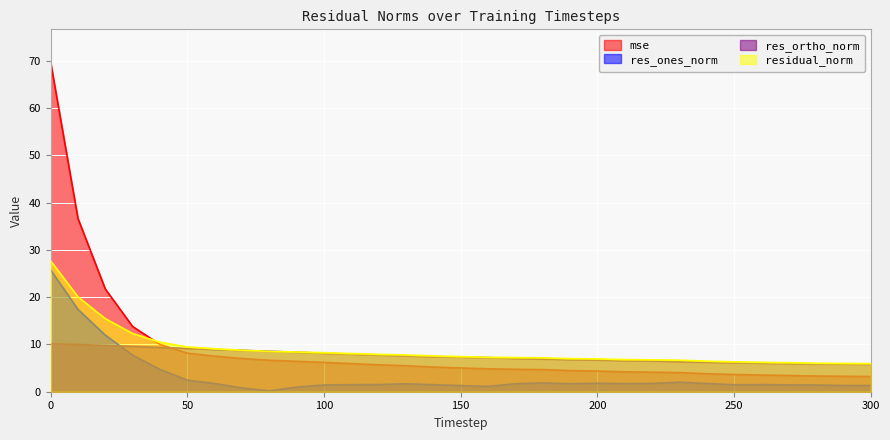

How many values in the mse series exceed 5?

16